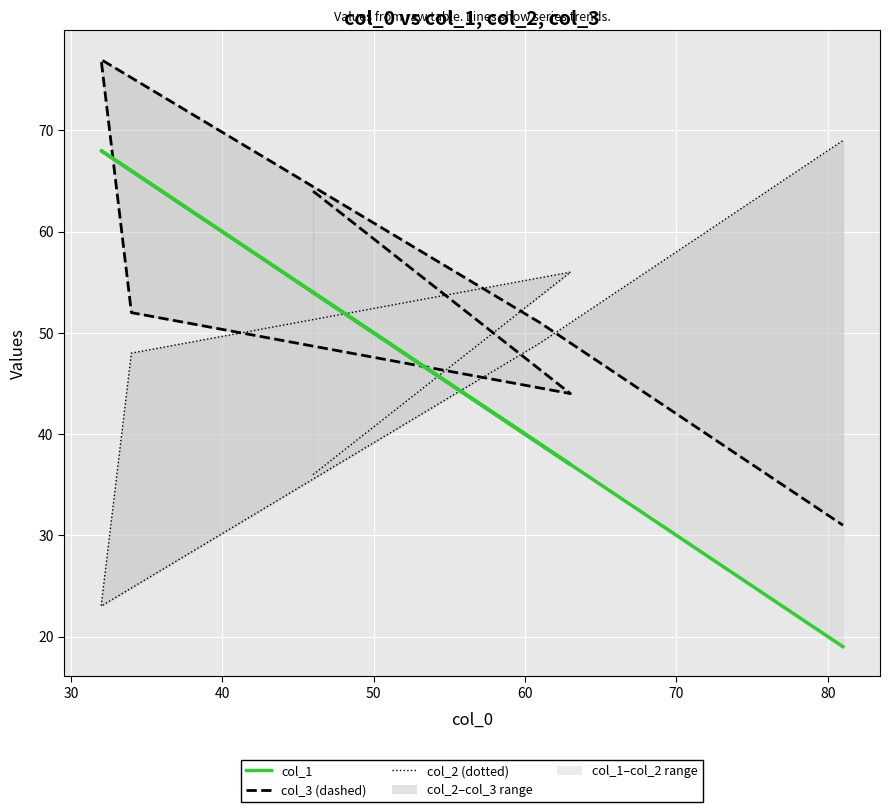

How many times do col_3 and col_2 cross each other?

3